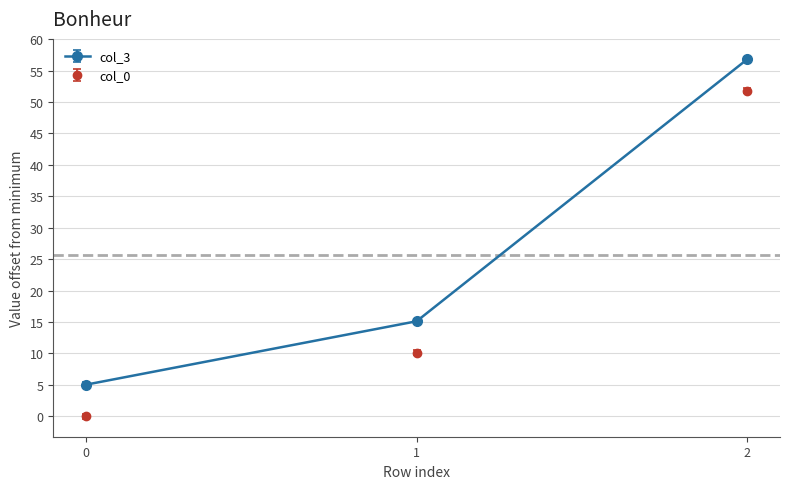

Is it true that col_3 equals 5.0 at 0?

True